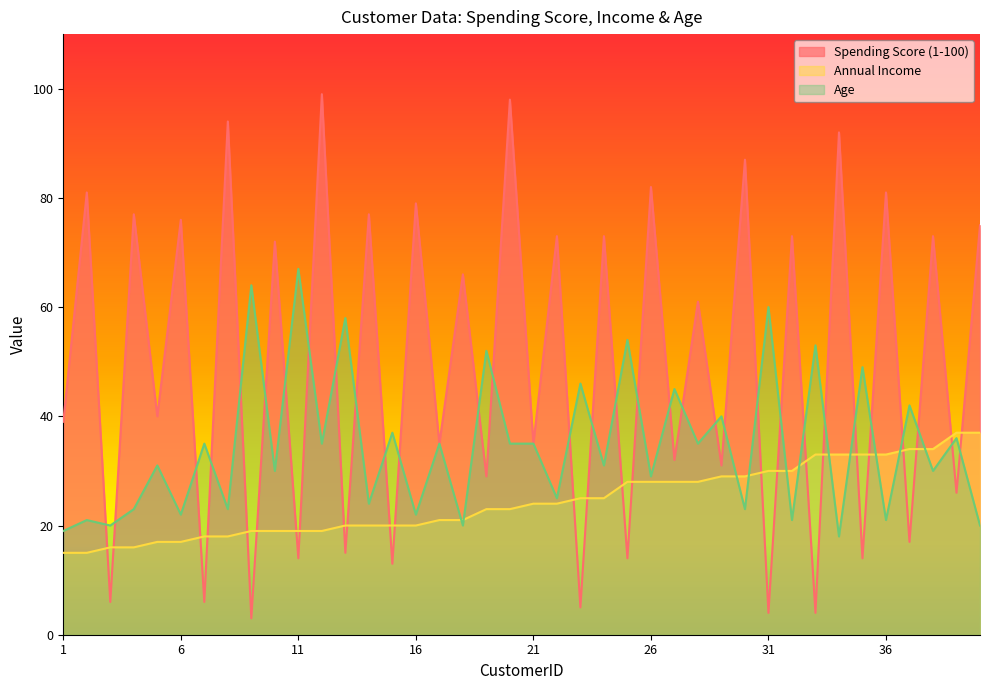

Reading left to right, transcribe all the data shown in this chart.

Spending Score (1-100): 39	81	6	77	40	76	6	94	3	72	14	99	15	77	13	79	35	66	29	98	35	73	5	73	14	82	32	61	31	87	4	73	4	92	14	81	17	73	26	75
Annual Income: 15	15	16	16	17	17	18	18	19	19	19	19	20	20	20	20	21	21	23	23	24	24	25	25	28	28	28	28	29	29	30	30	33	33	33	33	34	34	37	37
Age: 19	21	20	23	31	22	35	23	64	30	67	35	58	24	37	22	35	20	52	35	35	25	46	31	54	29	45	35	40	23	60	21	53	18	49	21	42	30	36	20